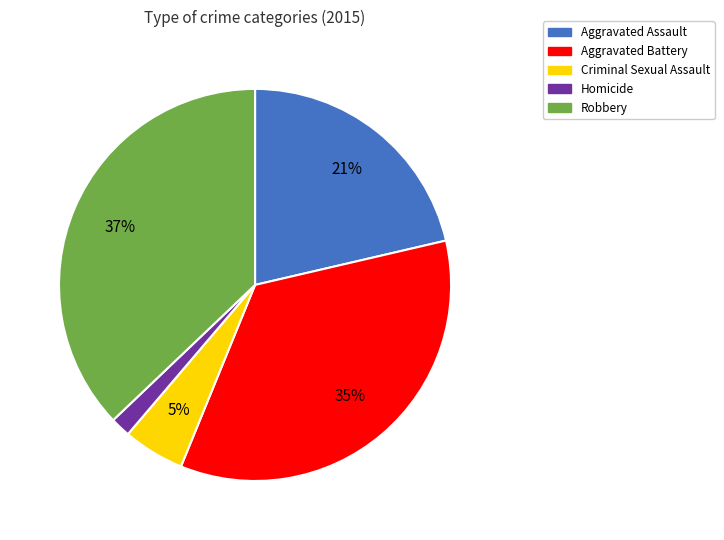

Approximately how many times larger is the value at Aggravated Assault compared to Robbery?

0.6